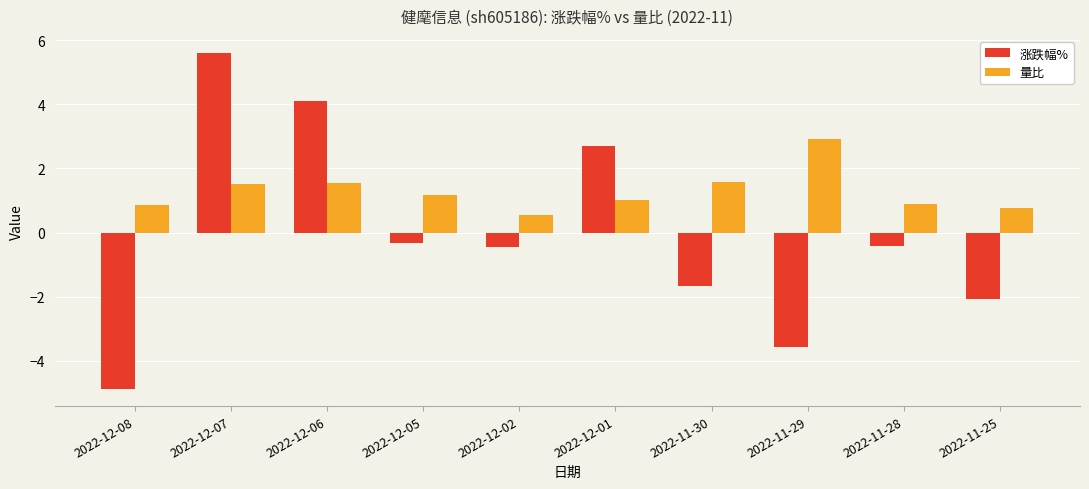

Which label corresponds to the smallest value in the chart?

2022-12-08